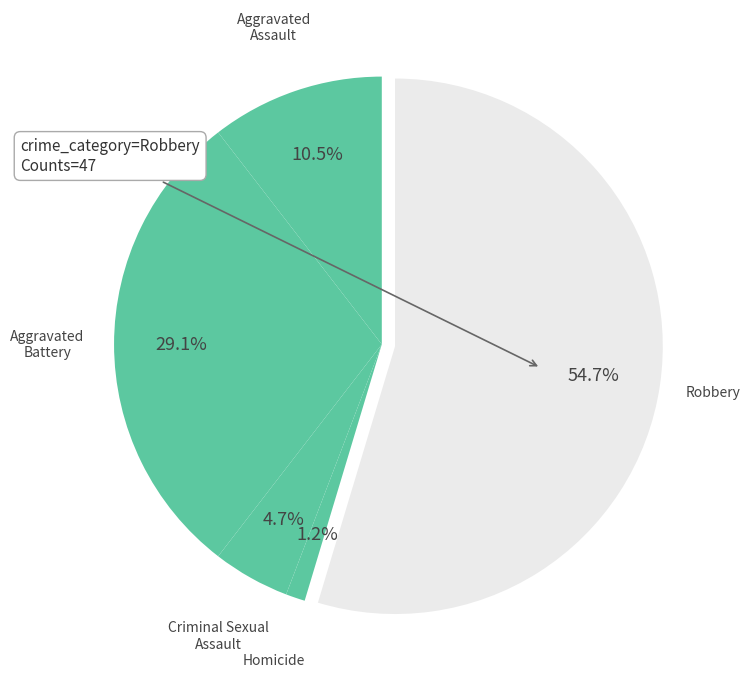

To the nearest percent, what is the difference between the largest and smallest slice percentages?

53%